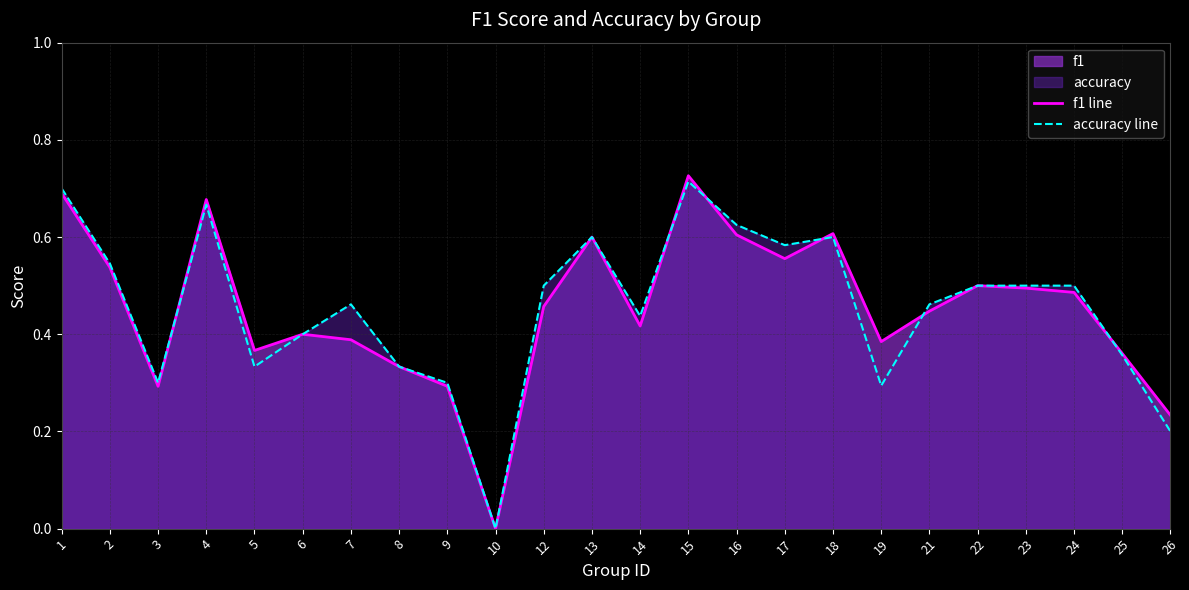

Which series has the widest spread of values?

f1 line